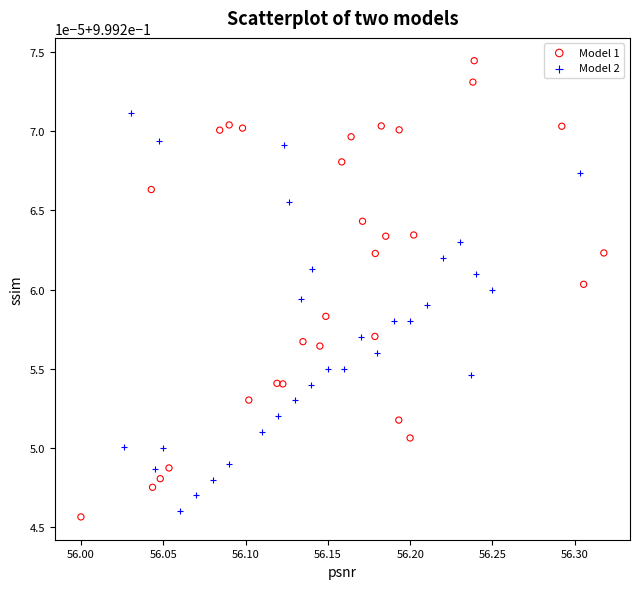

What are all the series names shown in the legend?

Model 1, Model 2